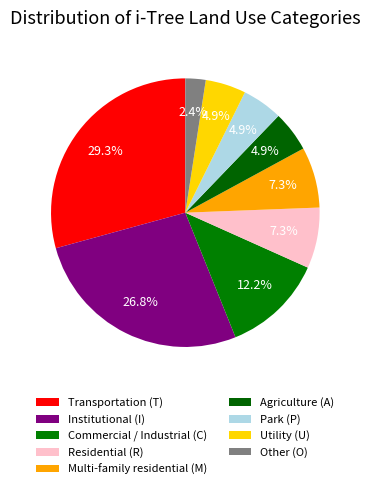

Which has a higher value, Other (O) or Transportation (T)?

Transportation (T)